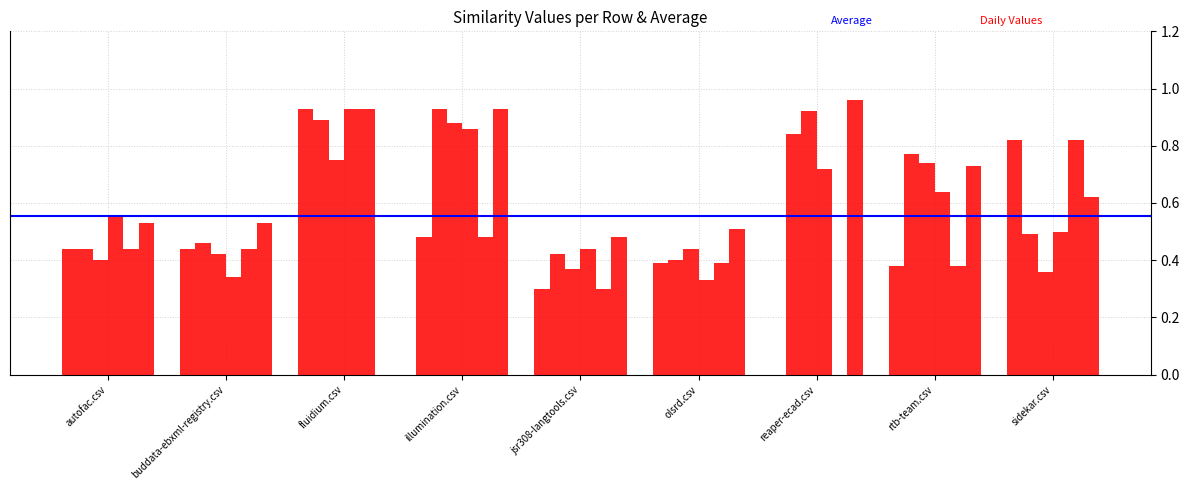

Count the number of data series in this chart.

6